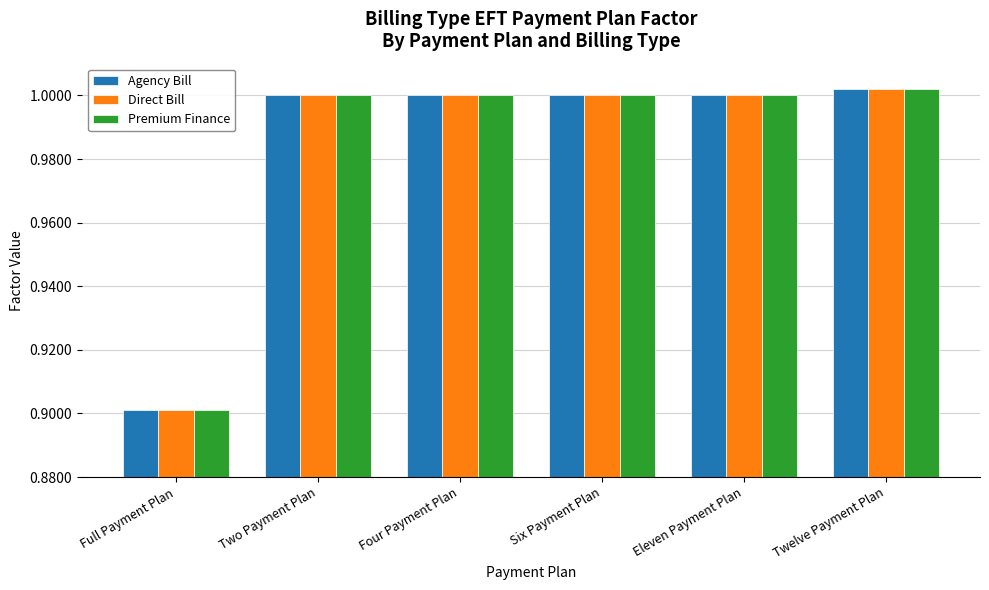

Which category has the lowest value in the Premium Finance series?

Full Payment Plan